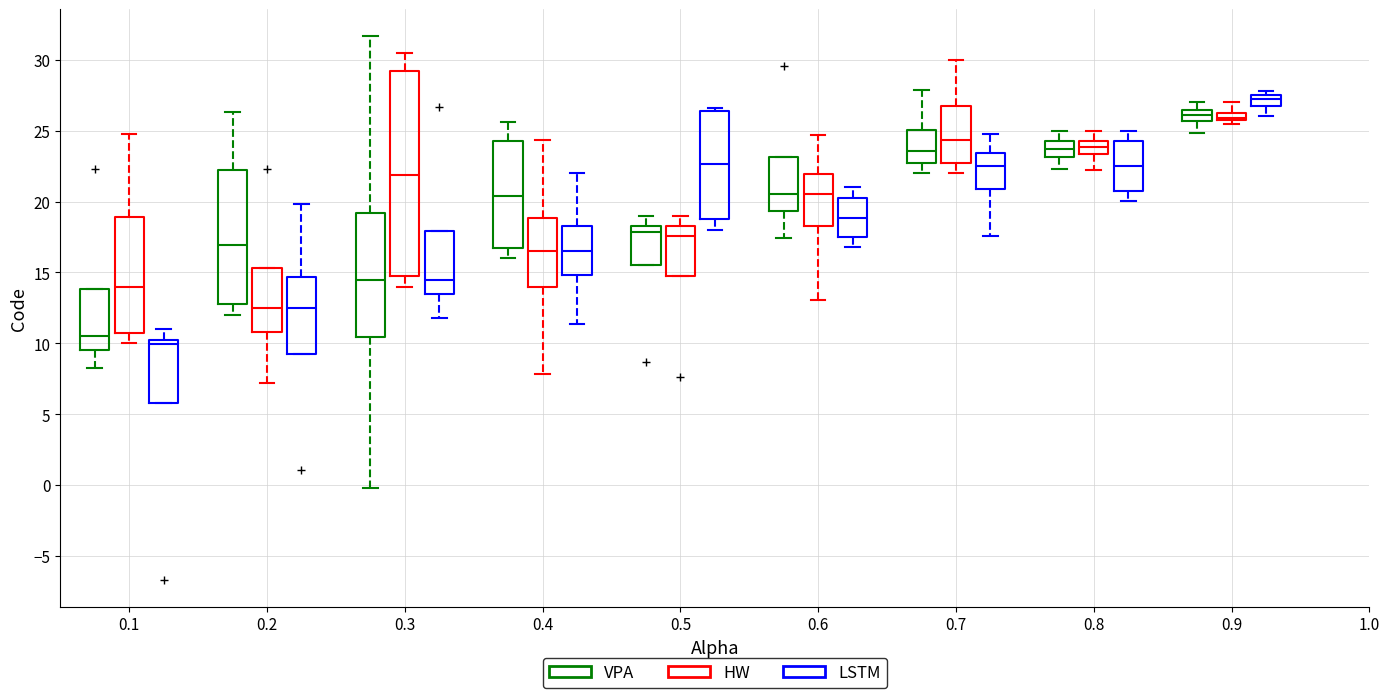

Where is the lower edge of the box for 0.1 (LSTM) on the y-axis? The values are not printed on the chart, so give them approximately, as read against the axis.

6.0